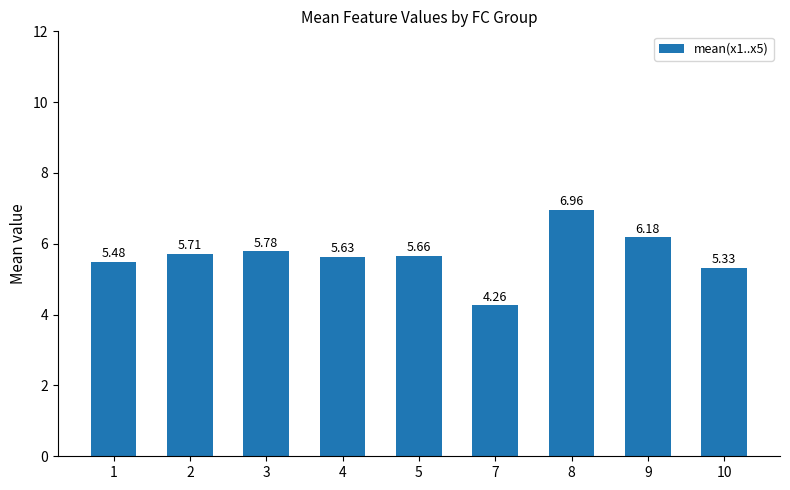

True or false: the data shows 5.7 at 2.

True